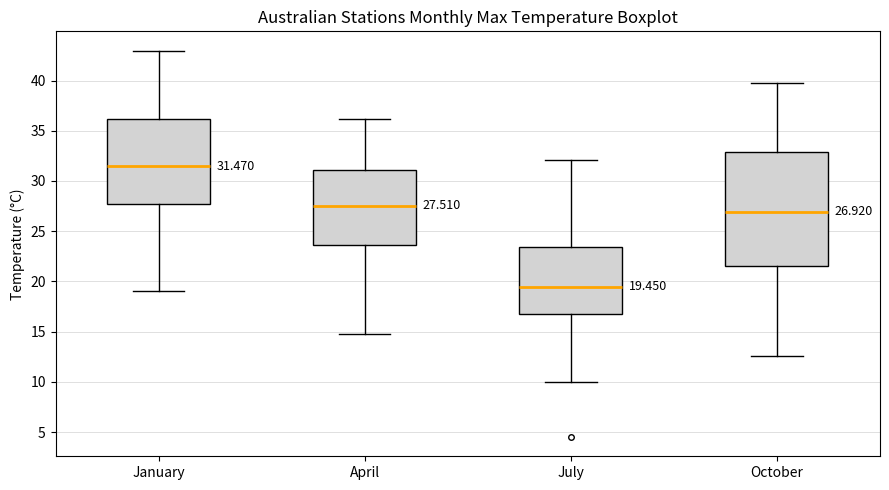

Which box's median line is the highest?

January